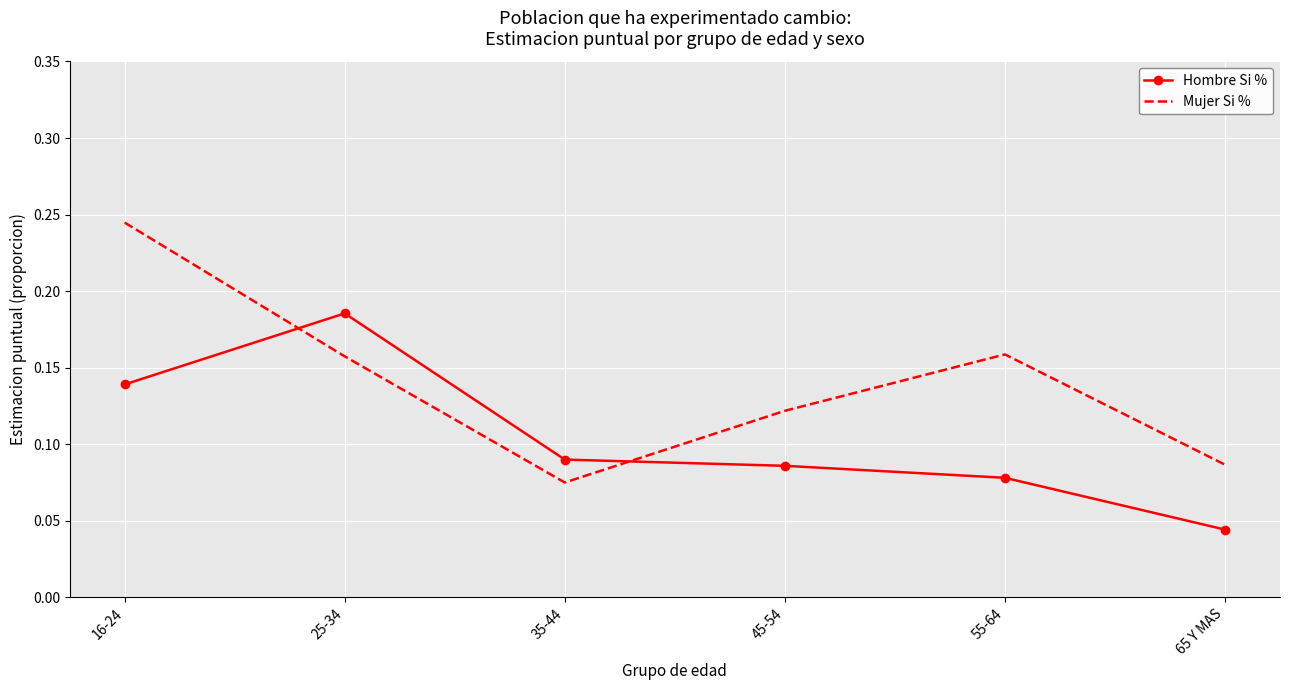

True or false: Mujer Si % and Hombre Si % intersect in this chart.

True